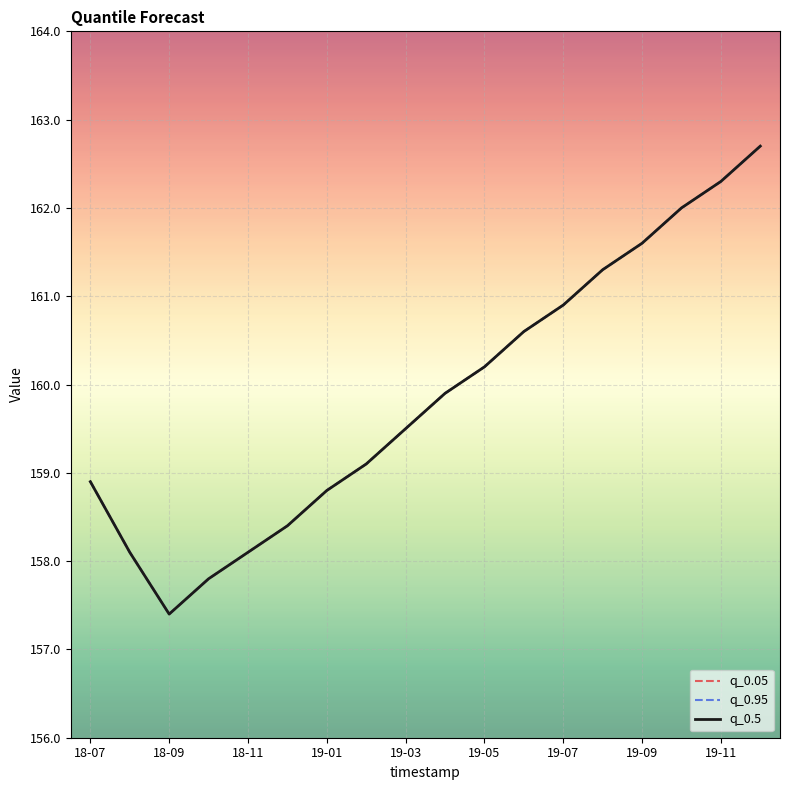

In q_0.5, how many points are lower than both neighbors (excluding endpoints)?

1